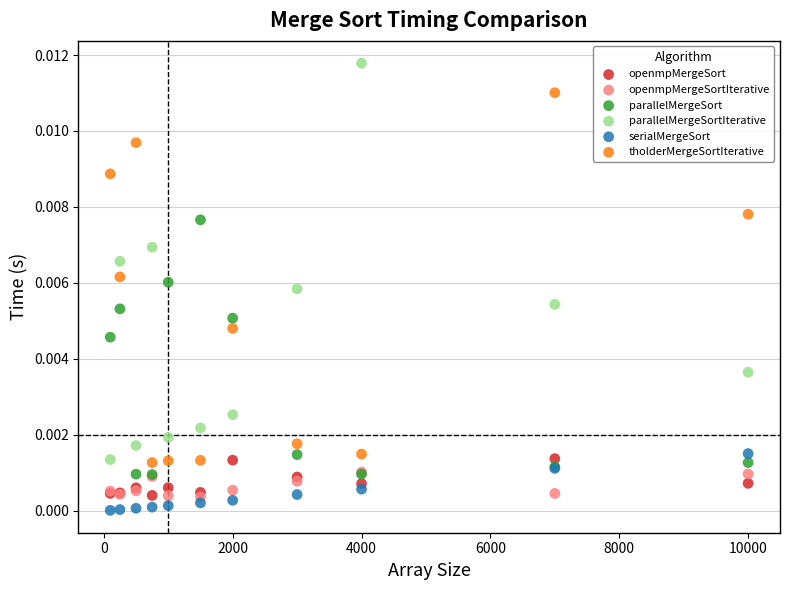

What are all the series names shown in the legend?

openmpMergeSort, openmpMergeSortIterative, parallelMergeSort, parallelMergeSortIterative, serialMergeSort, tholderMergeSortIterative